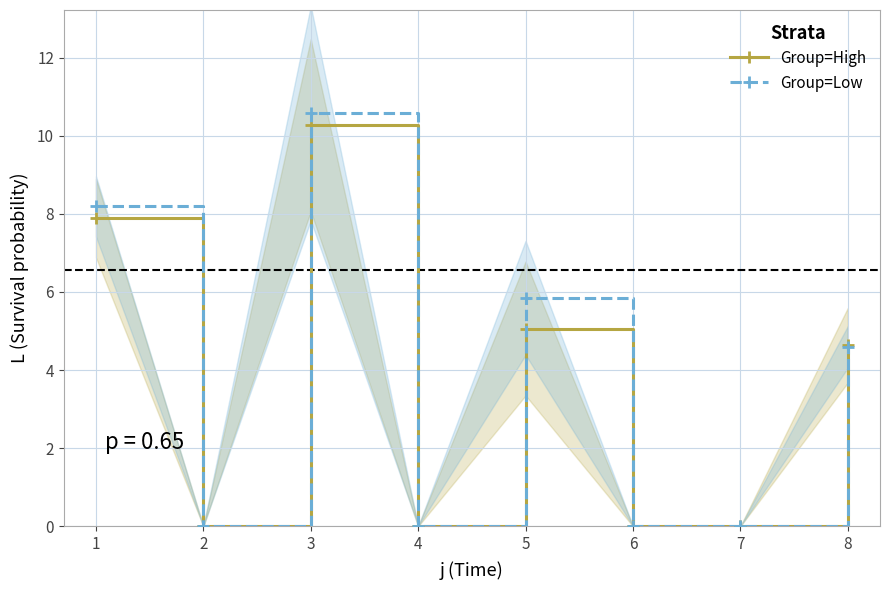

What is the sum of all Group=Low values?

29.2